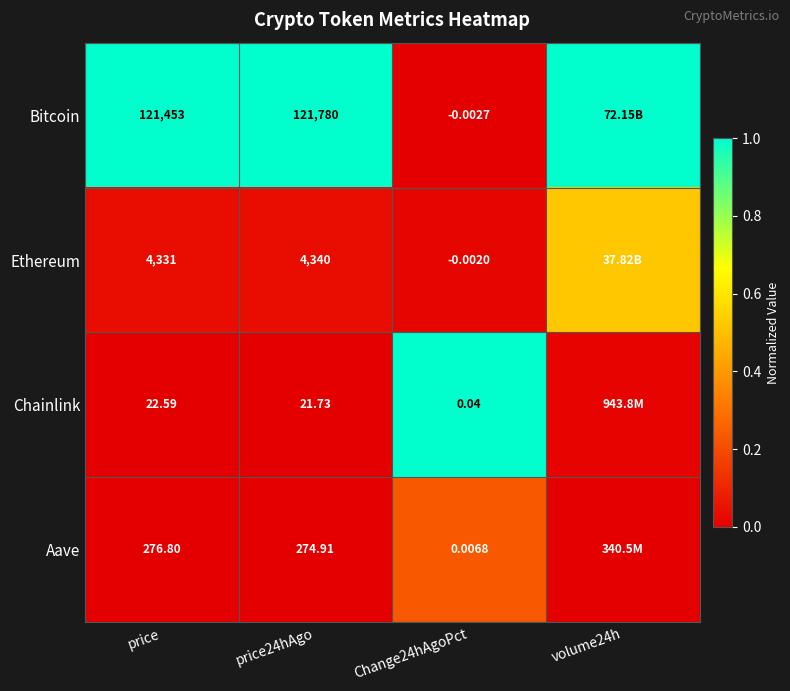

At price, list the series in order from largest to smallest.

Bitcoin, Ethereum, Aave, Chainlink